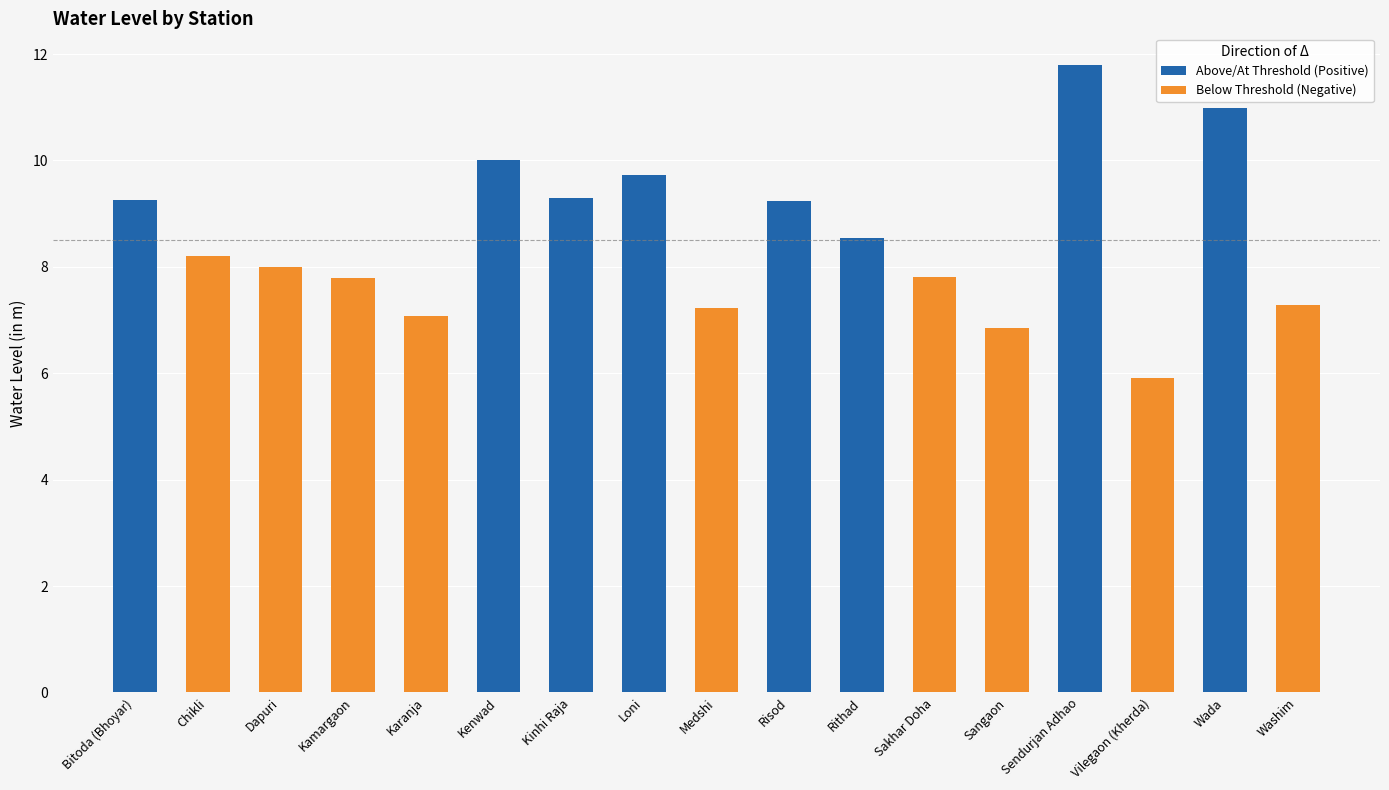

What are all the series names shown in the legend?

Above/At Threshold (Positive), Below Threshold (Negative)